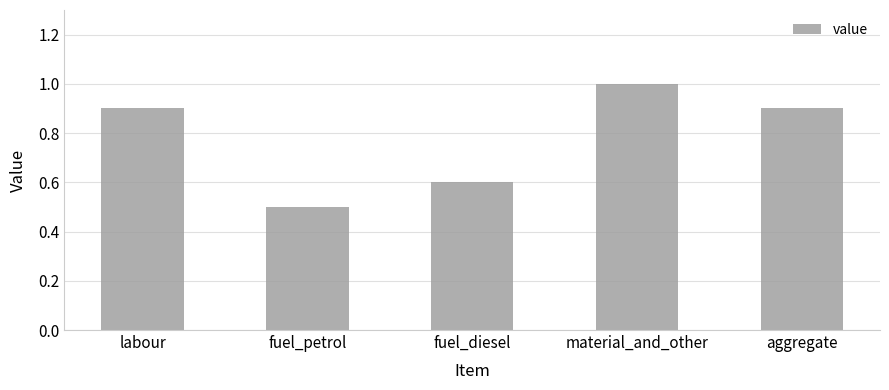

What is the difference between the values at labour and fuel_petrol?

0.4